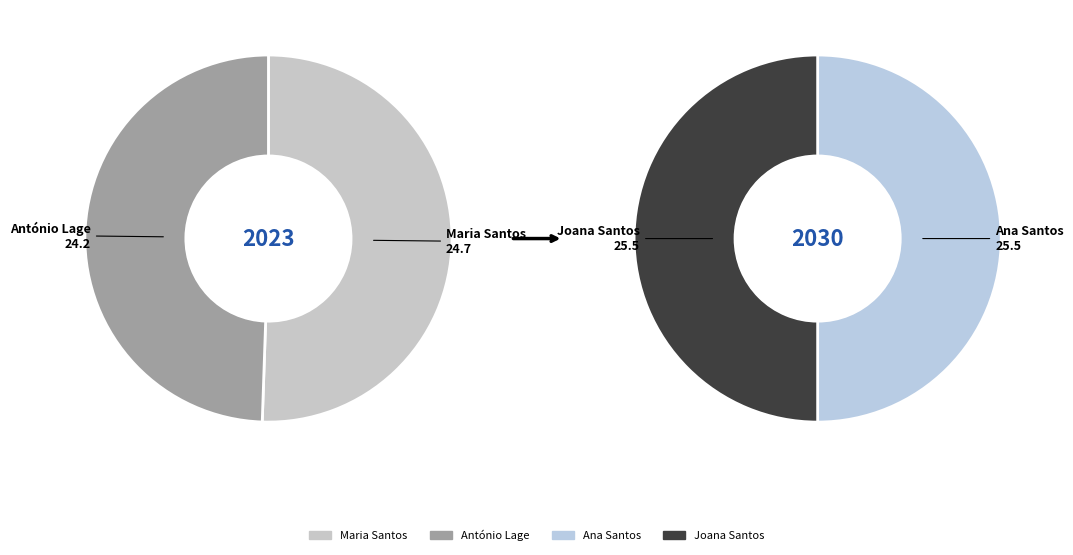

Rank the categories by value from highest to lowest.

Joana Santos, Ana Santos, Maria Santos, António Lage